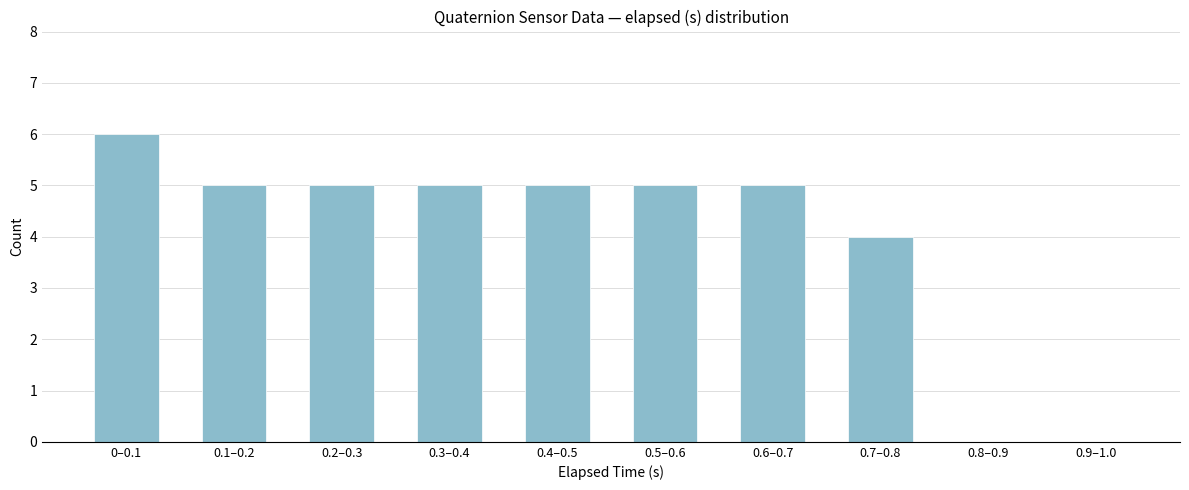

Reading left to right, transcribe all the data shown in this chart.

0–0.1=6	0.1–0.2=5	0.2–0.3=5	0.3–0.4=5	0.4–0.5=5	0.5–0.6=5	0.6–0.7=5	0.7–0.8=4	0.8–0.9=0	0.9–1.0=0